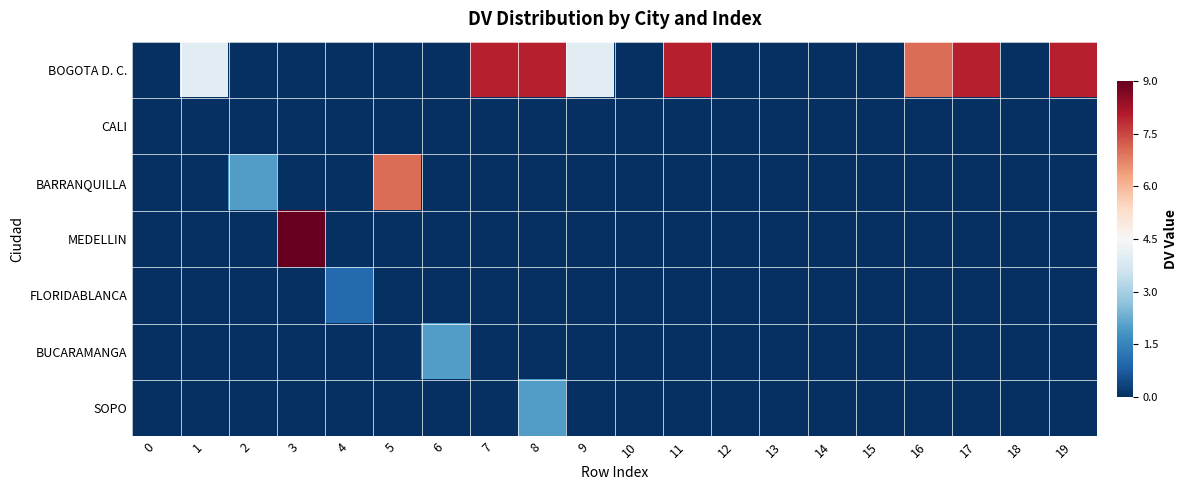

What is the smallest value displayed?

-1.0